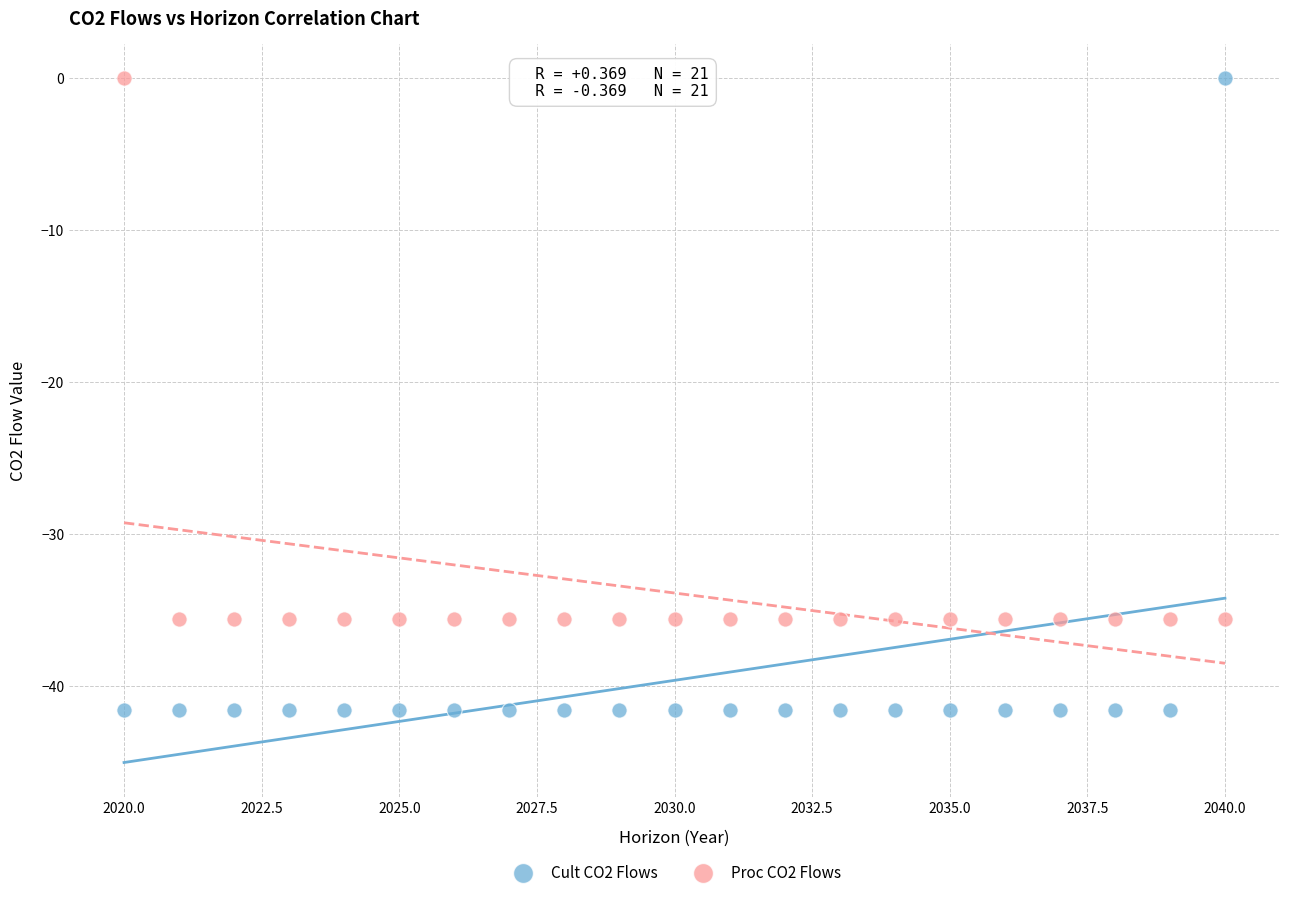

What are all the series names shown in the legend?

Cult CO2 Flows, Proc CO2 Flows